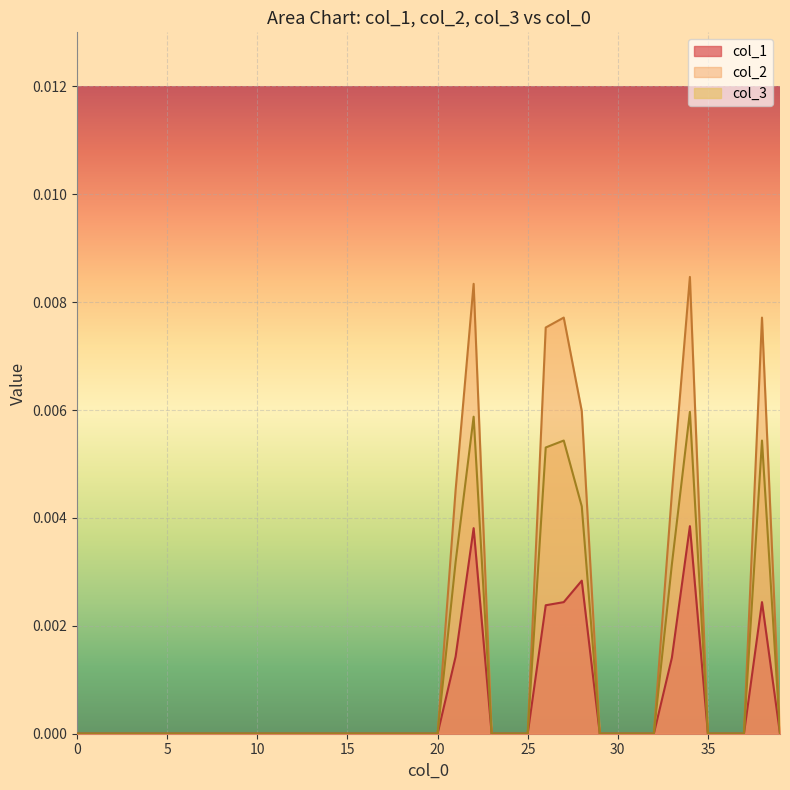

Is it true that col_1 equals 0.0 at 35.0?

True